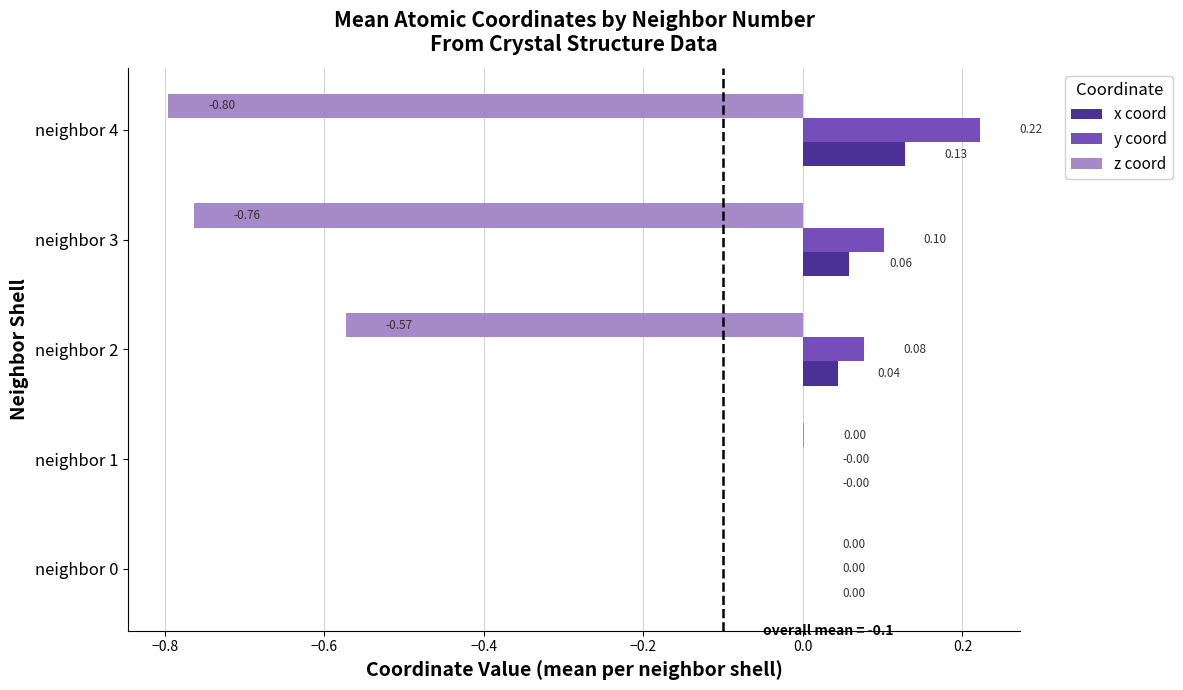

What is the sum of all y coord values?

0.4